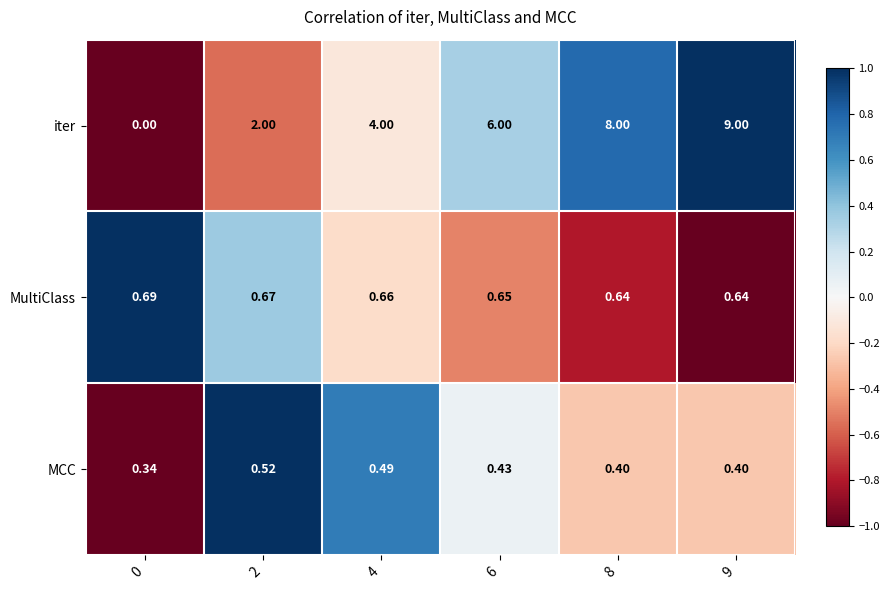

Rank the series at 2 from lowest to highest value.

MCC, MultiClass, iter